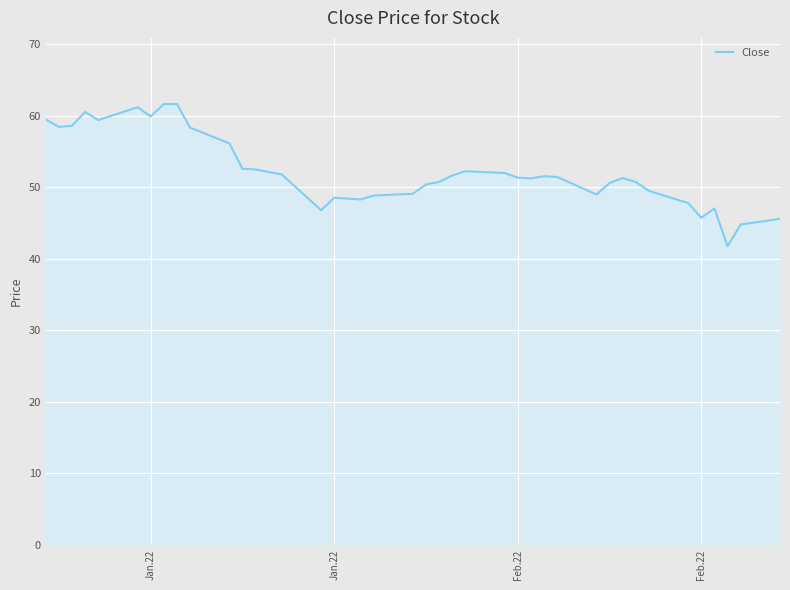

What is the difference between the second highest and minimum values?

19.9